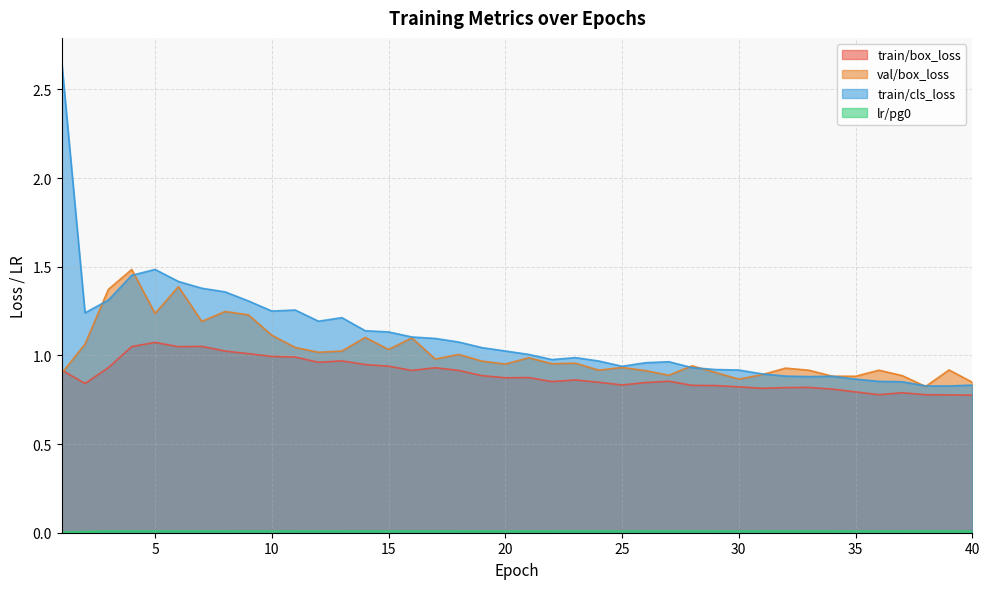

Between which two adjacent categories do val/box_loss and train/cls_loss first intersect?

2 and 3